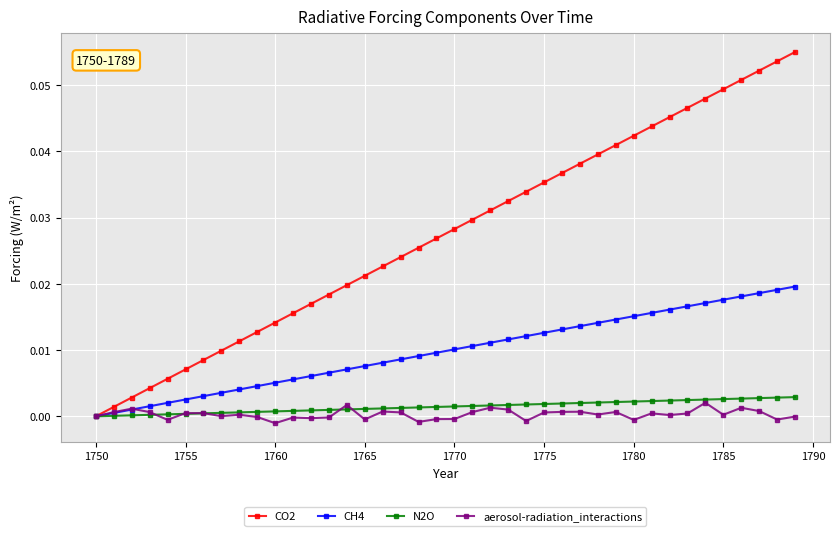

After their last crossing, which series has the higher values: aerosol-radiation_interactions or CH4?

CH4